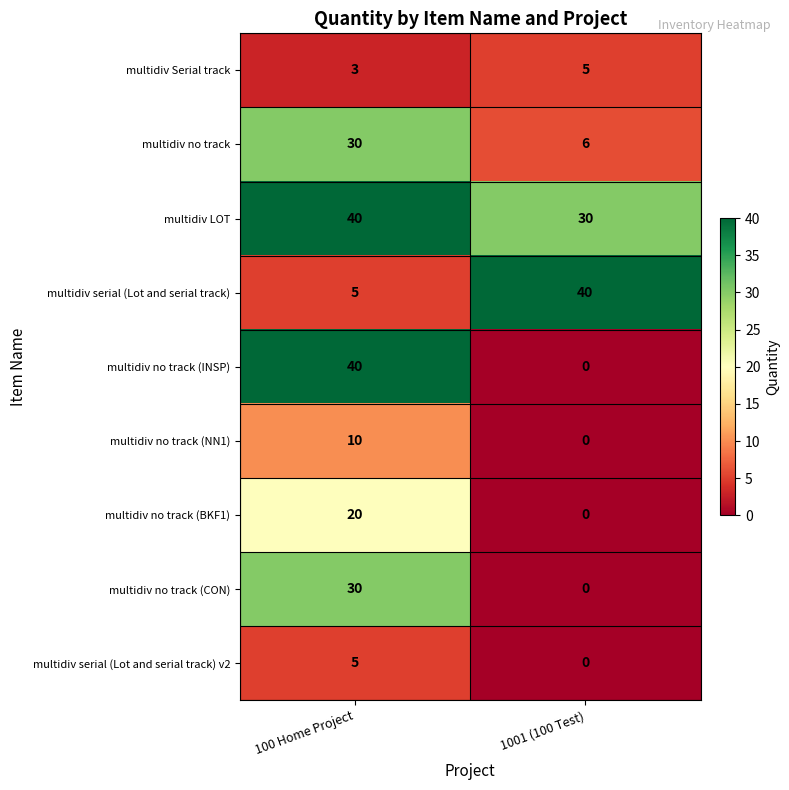

Reading right to left, transcribe all the data shown in this chart.

multidiv Serial track: 5	3
multidiv no track: 6	30
multidiv LOT: 30	40
multidiv serial (Lot and serial track): 40	5
multidiv no track (INSP): 0	40
multidiv no track (NN1): 0	10
multidiv no track (BKF1): 0	20
multidiv no track (CON): 0	30
multidiv serial (Lot and serial track) v2: 0	5